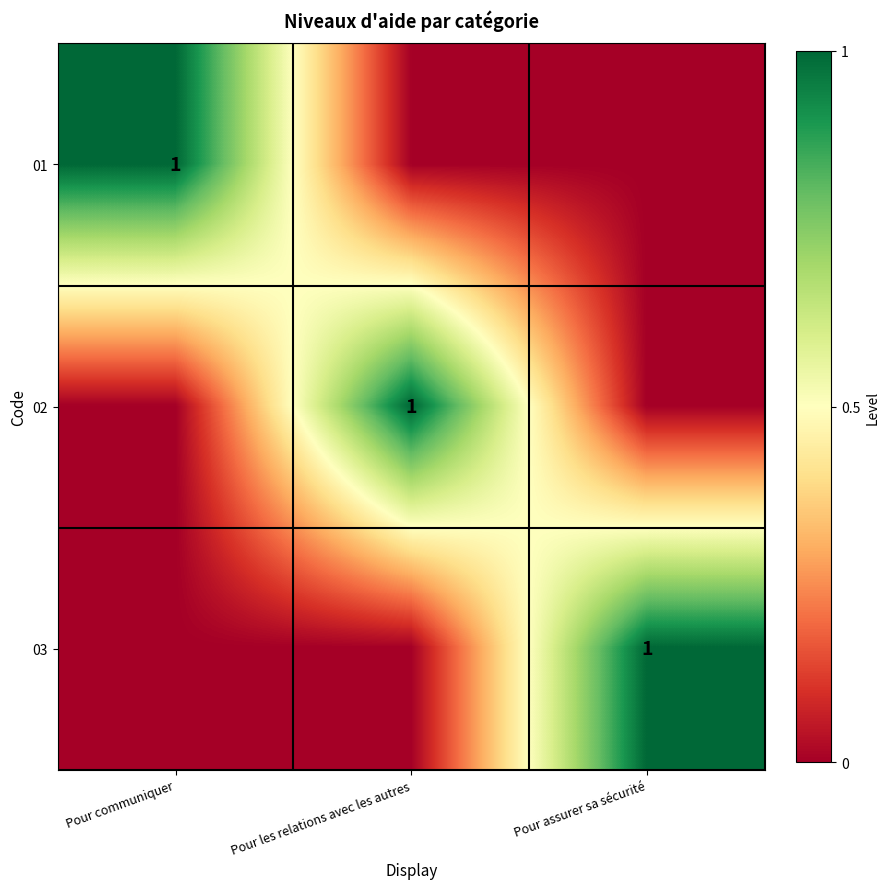

Is it true that 03 equals 1 at Pour assurer sa sécurité?

True